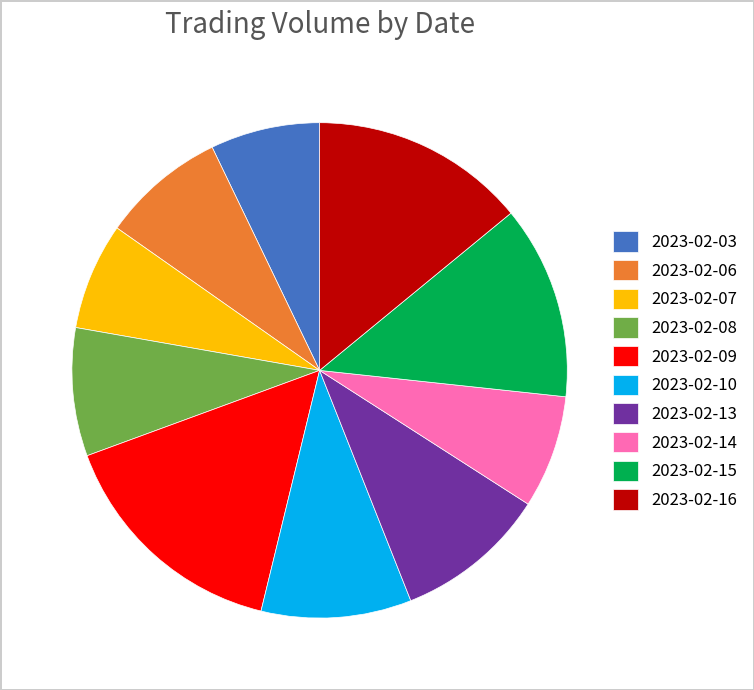

What is the ratio of the value at 2023-02-16 to the value at 2023-02-06?

1.7